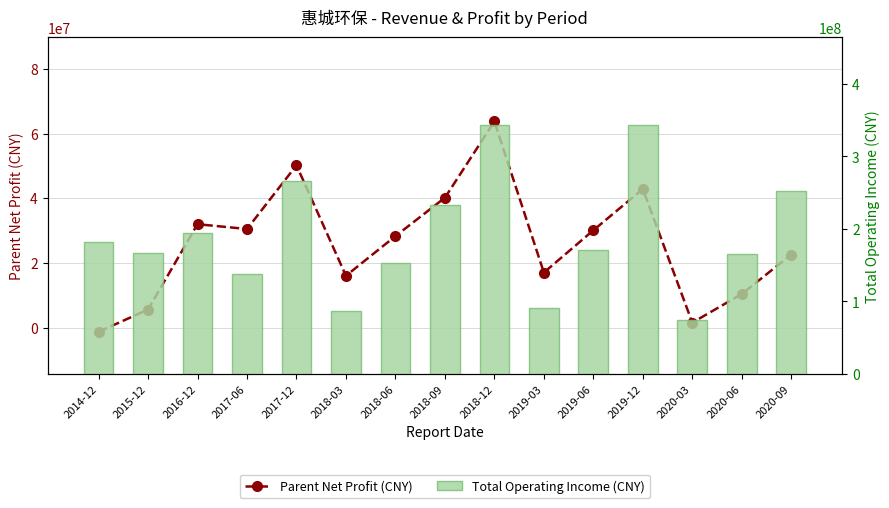

What is the total value across all series at 2016-12?

226397995.2